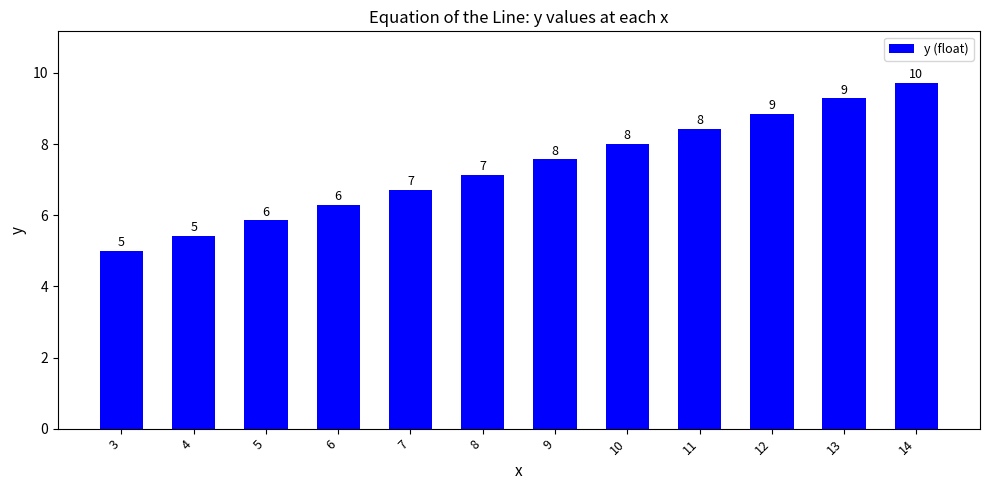

What is the maximum value shown in the chart?

9.7